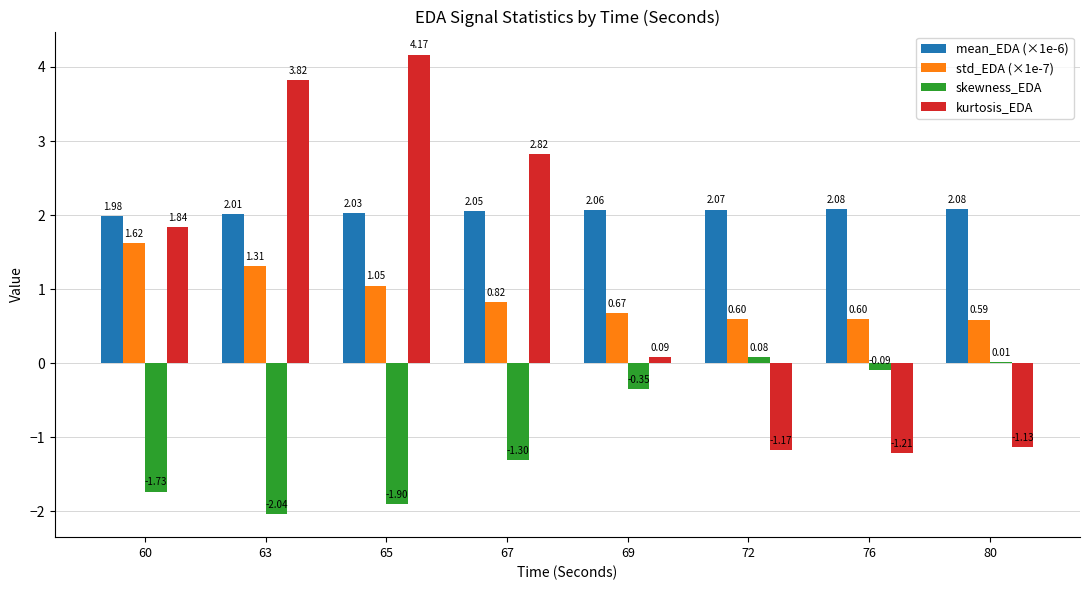

Is the value of kurtosis_EDA at 69 greater than the value of std_EDA (×1e-7) at 76?

No